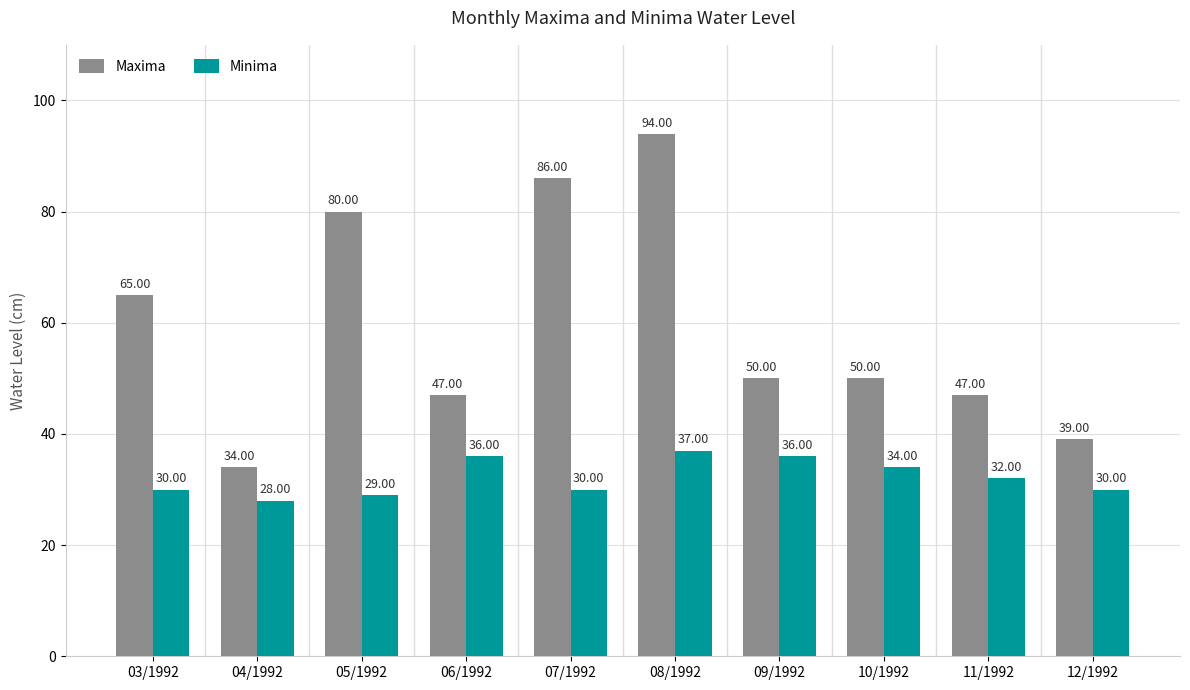

Read the Maxima value at 11/1992.

47